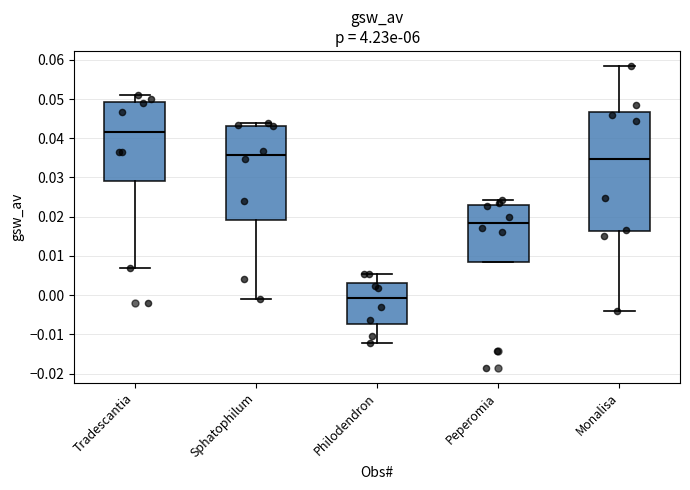

Where is the upper edge of the box for Peperomia on the y-axis? The values are not printed on the chart, so give them approximately, as read against the axis.

0.023